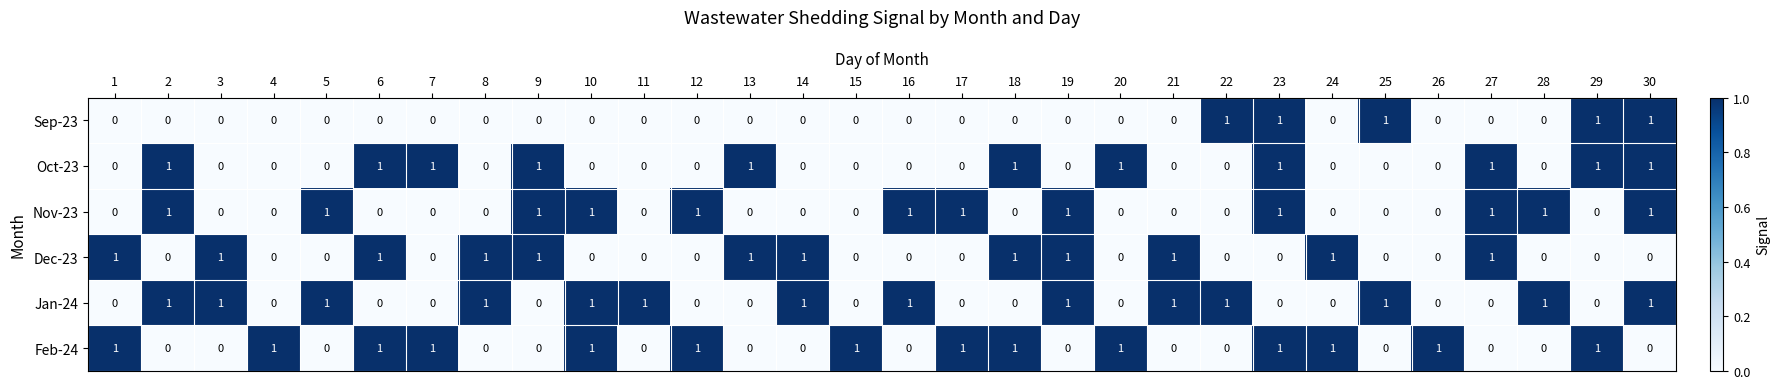

At how many categories does at least one series exceed 0?

30